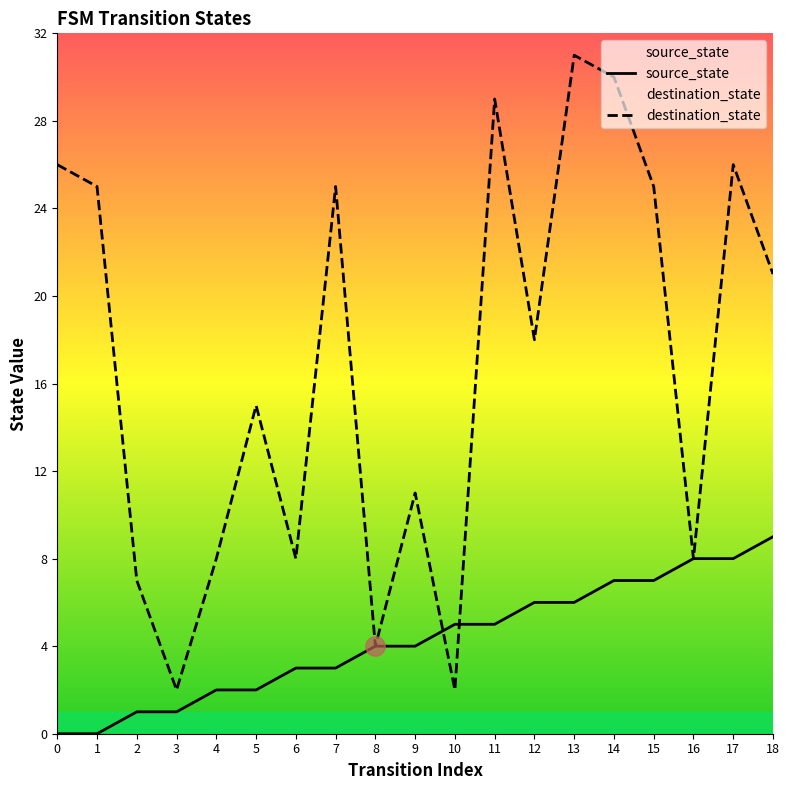

List the series in order of their peak value, lowest first.

source_state, destination_state